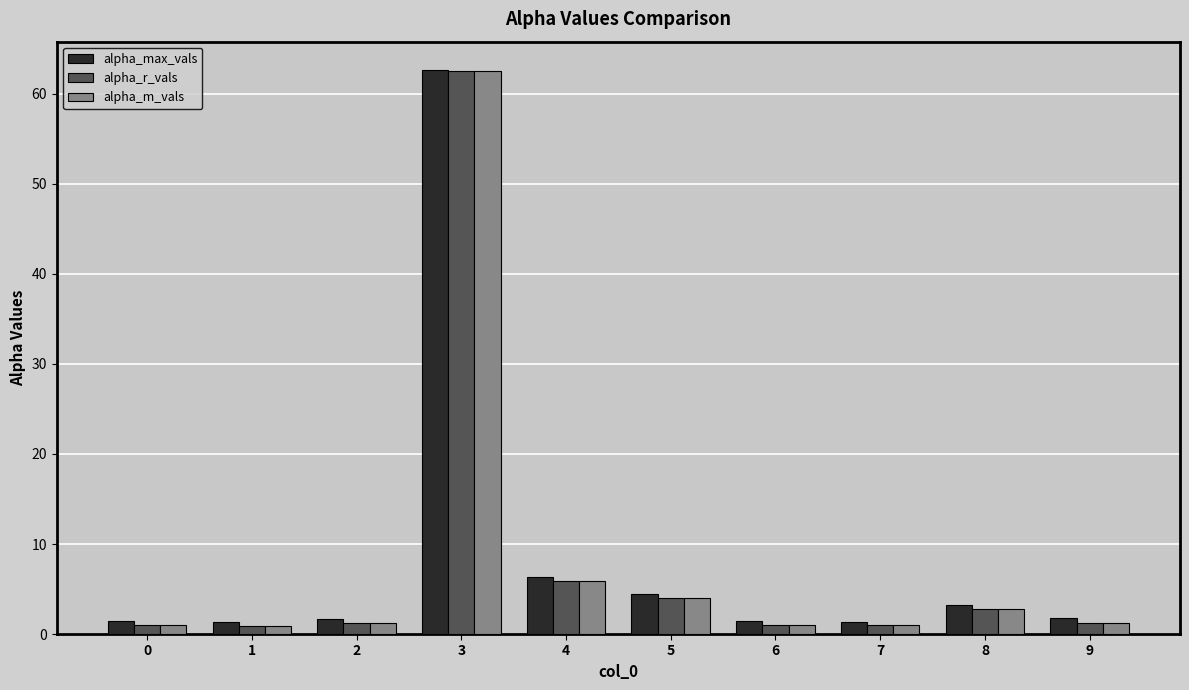

The value of alpha_m_vals at 5 is 4.0. True or false?

True